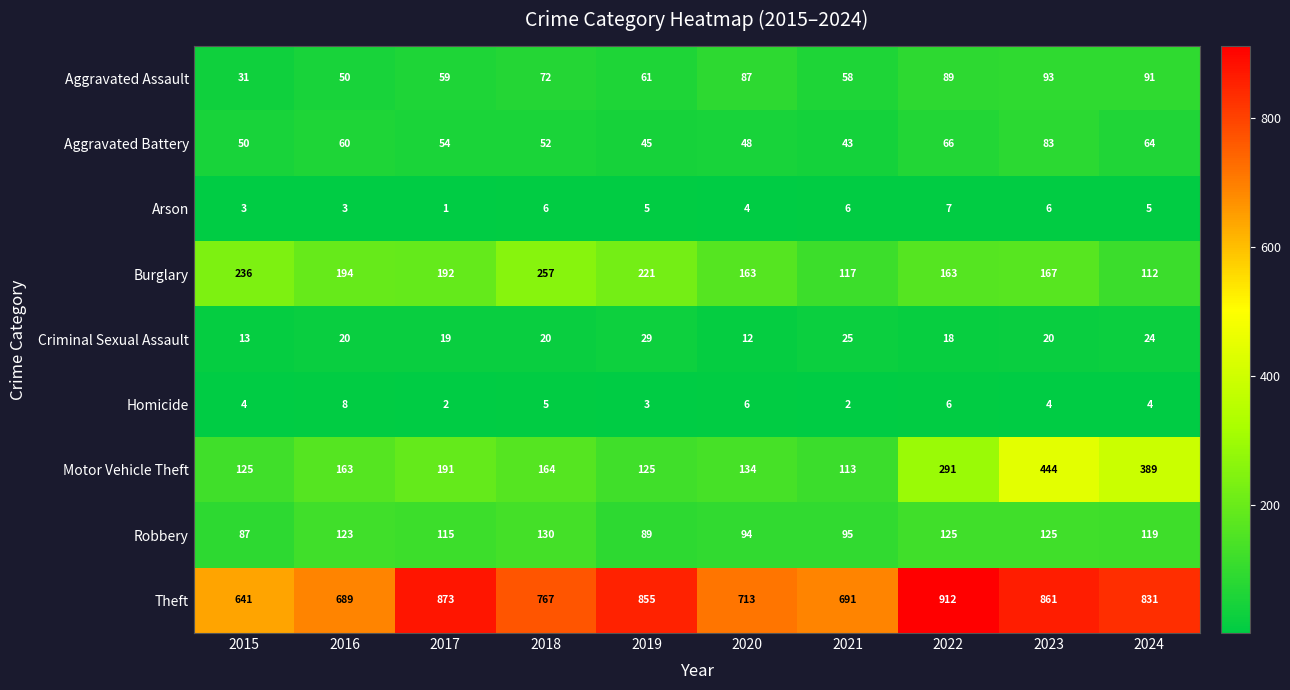

How many distinct data groups are displayed?

9